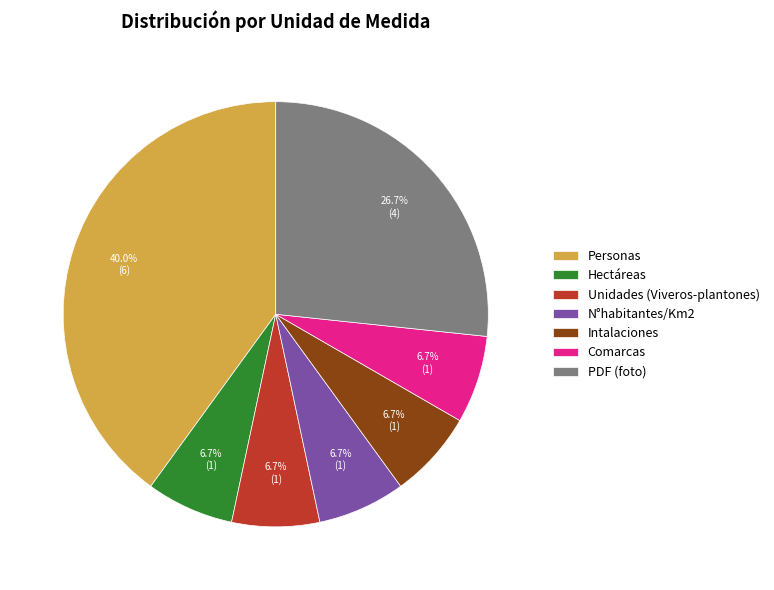

What percentage is the Personas slice, to the nearest percent?

40%